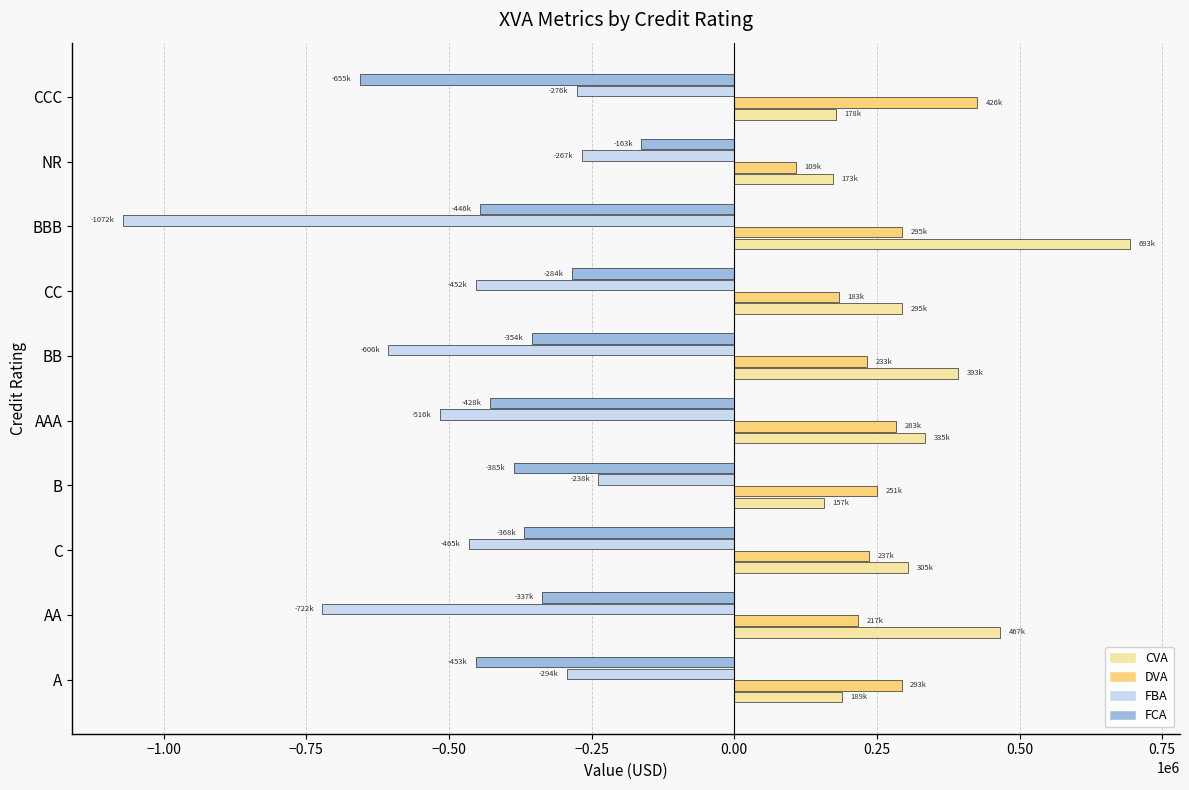

Which series has the largest range (max minus min)?

FBA